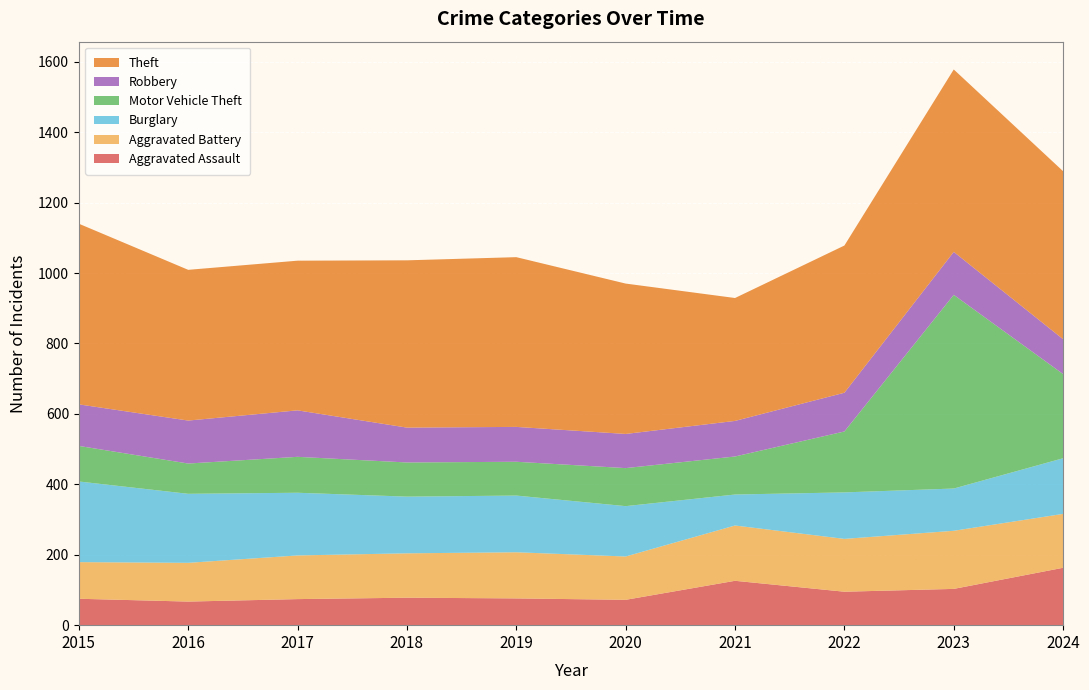

Reading right to left, extract all data points from this chart.

Aggravated Assault: 163	103	95	126	72	76	78	74	67	75
Aggravated Battery: 153	165	150	157	123	131	126	124	110	104
Burglary: 158	120	132	88	143	161	161	178	196	229
Motor Vehicle Theft: 239	550	173	108	108	96	97	102	86	101
Robbery: 99	122	110	101	97	99	99	132	122	118
Theft: 477	518	418	349	427	482	475	425	428	513